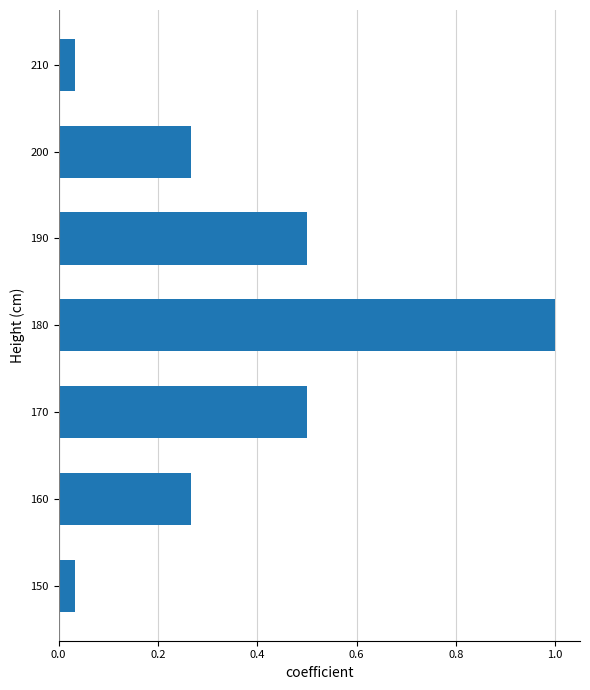

What is the approximate value at 190?

0.5